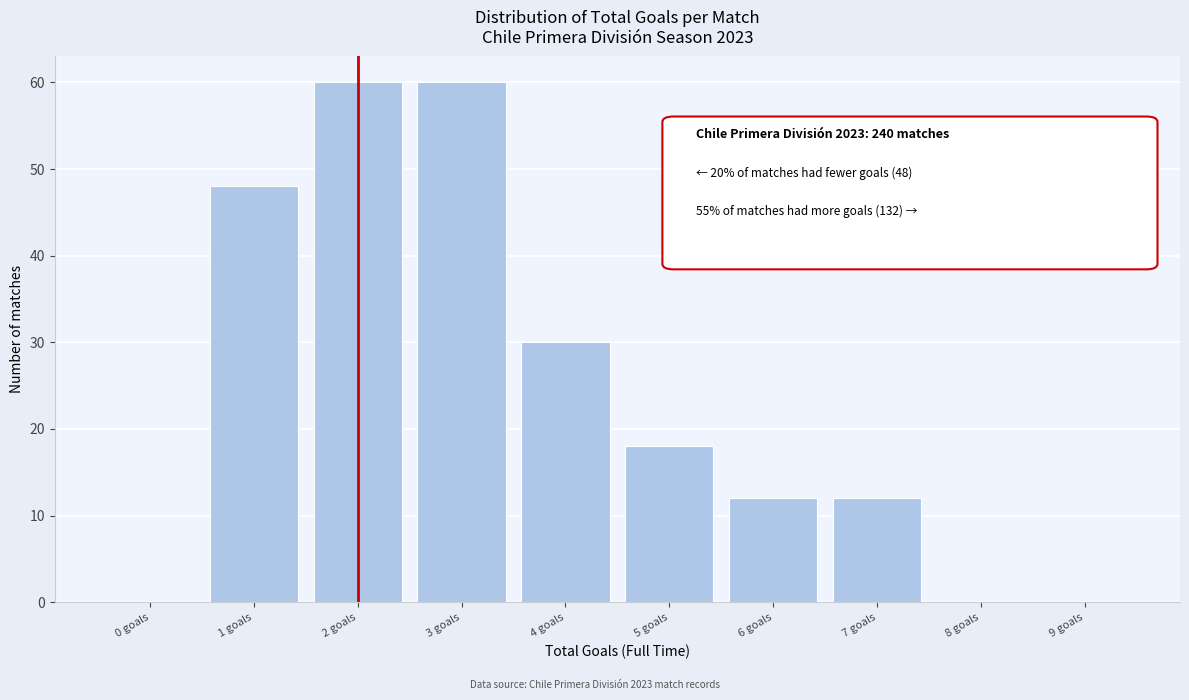

Reading left to right, list all the values displayed in this chart.

0 goals=0	1 goals=48	2 goals=60	3 goals=60	4 goals=30	5 goals=18	6 goals=12	7 goals=12	8 goals=0	9 goals=0